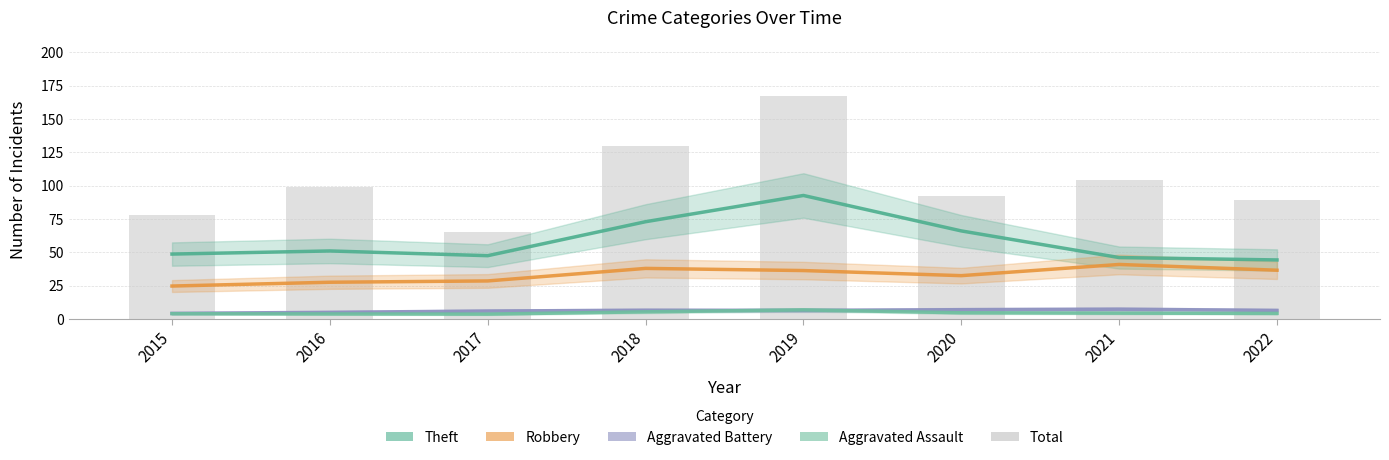

The value of Theft at 2017 is 47.5. True or false?

True